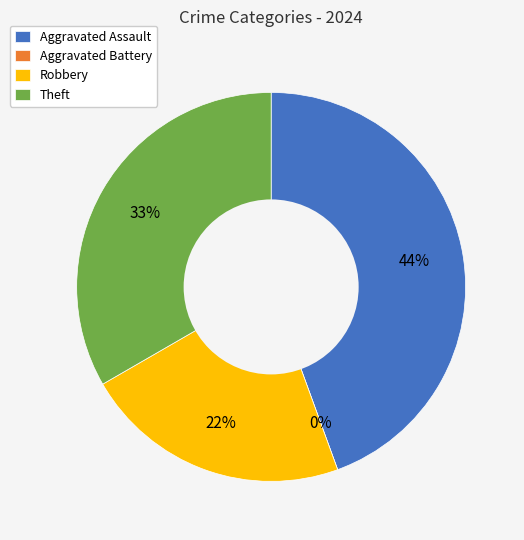

How many slices are in this pie chart?

4